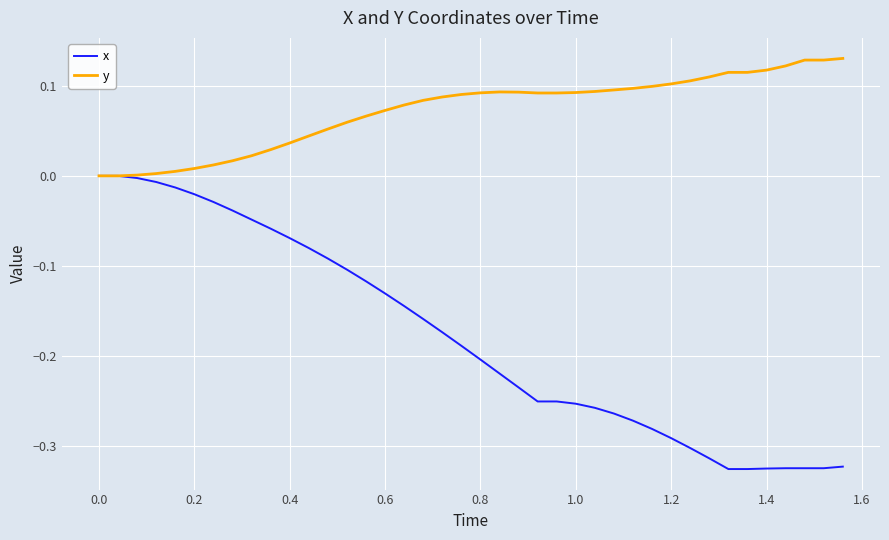

List the series in order of their overall mean, highest first.

y, x